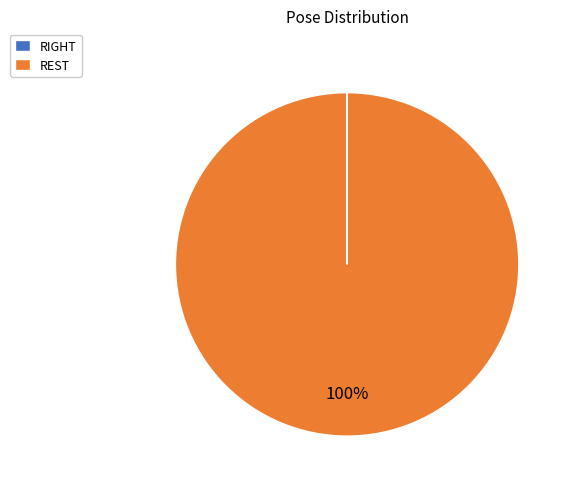

Which category accounts for the majority?

REST